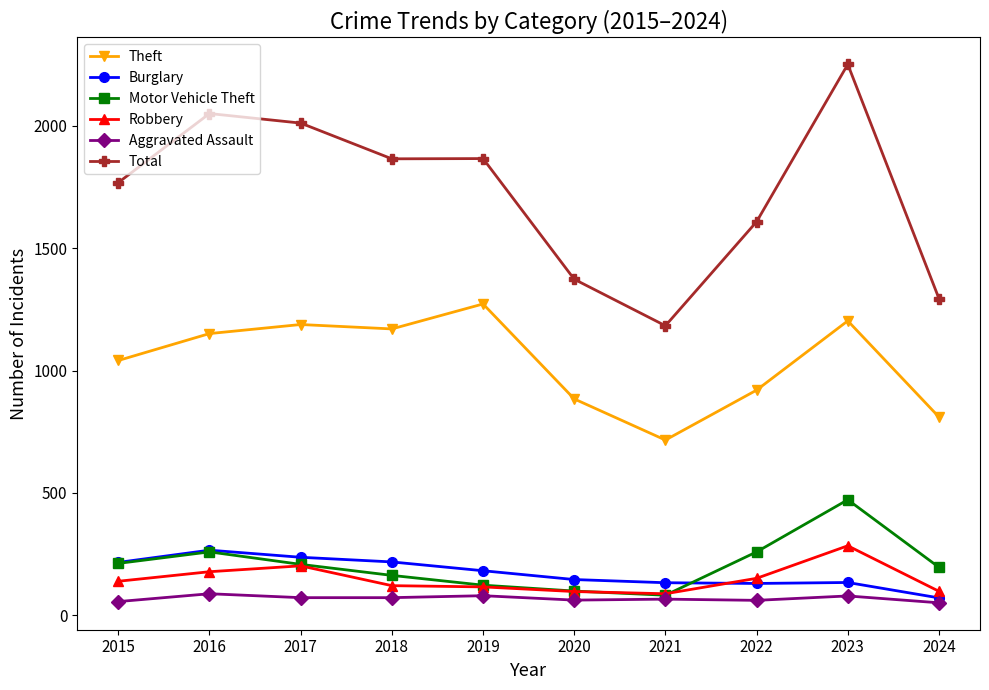

Between 2020 and 2022, which series saw the biggest shift?

Total